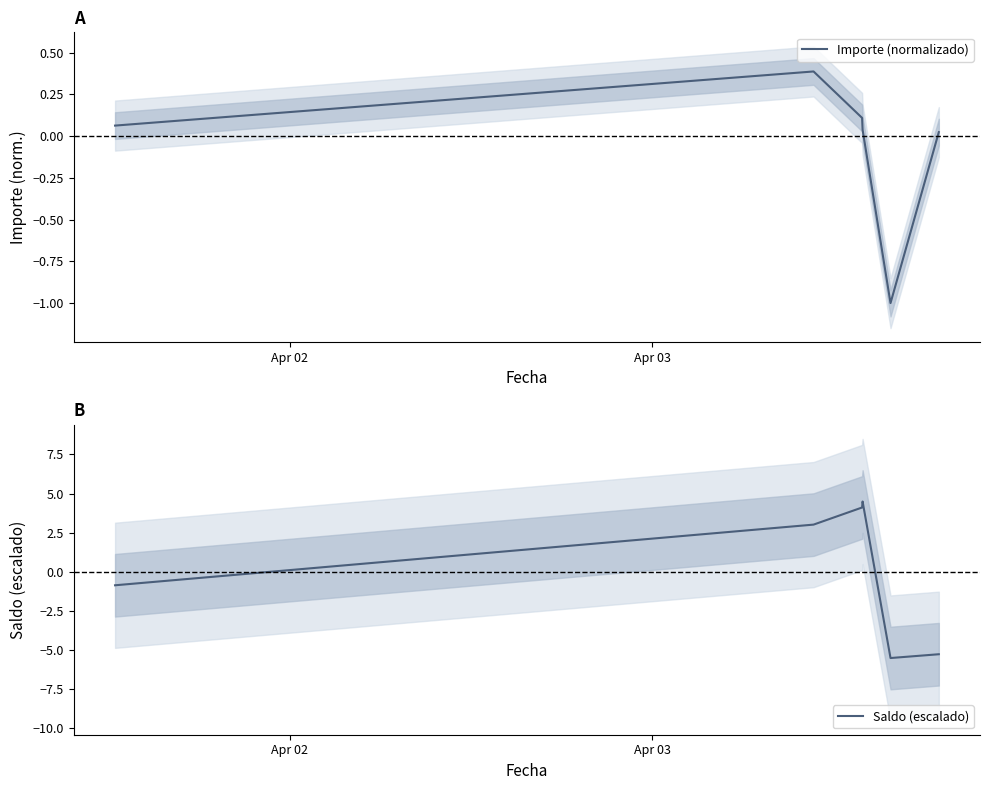

What is the highest value of the Importe (normalizado) series?

0.4